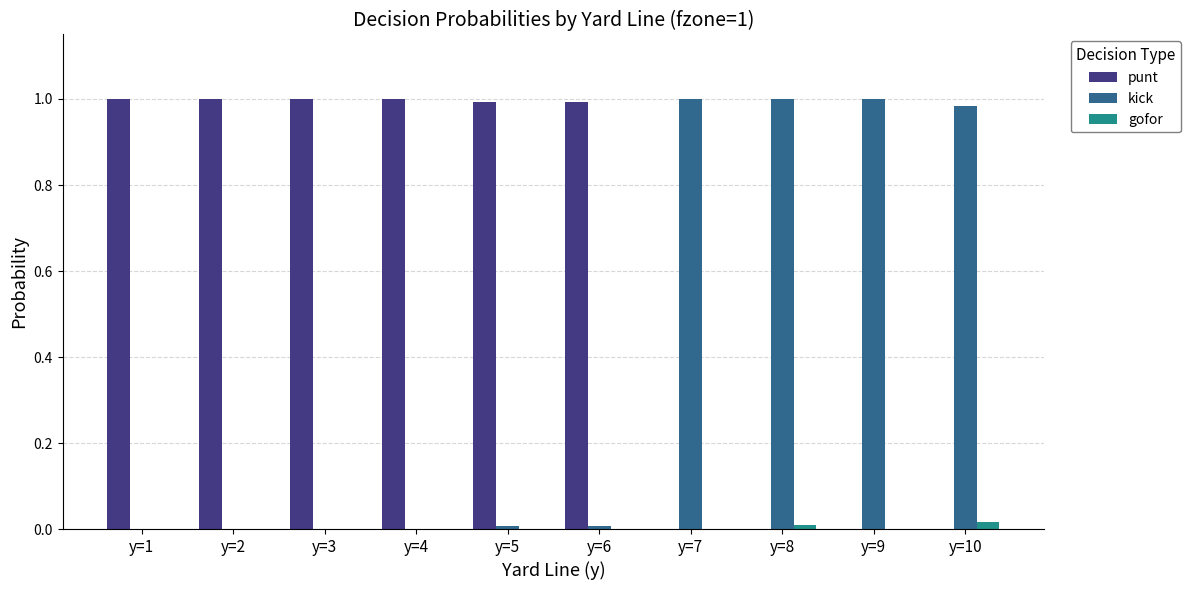

Which series has the largest total across all categories?

punt